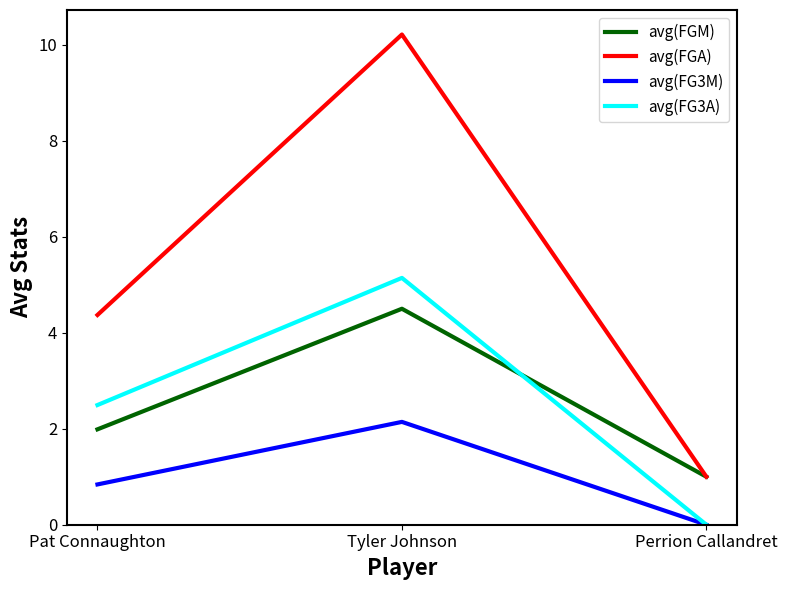

Reading left to right, what are all the values shown in this chart?

avg(FGM): 2.0	4.5	1.0
avg(FGA): 4.4	10.2	1.0
avg(FG3M): 0.8	2.1	0.0
avg(FG3A): 2.5	5.1	0.0